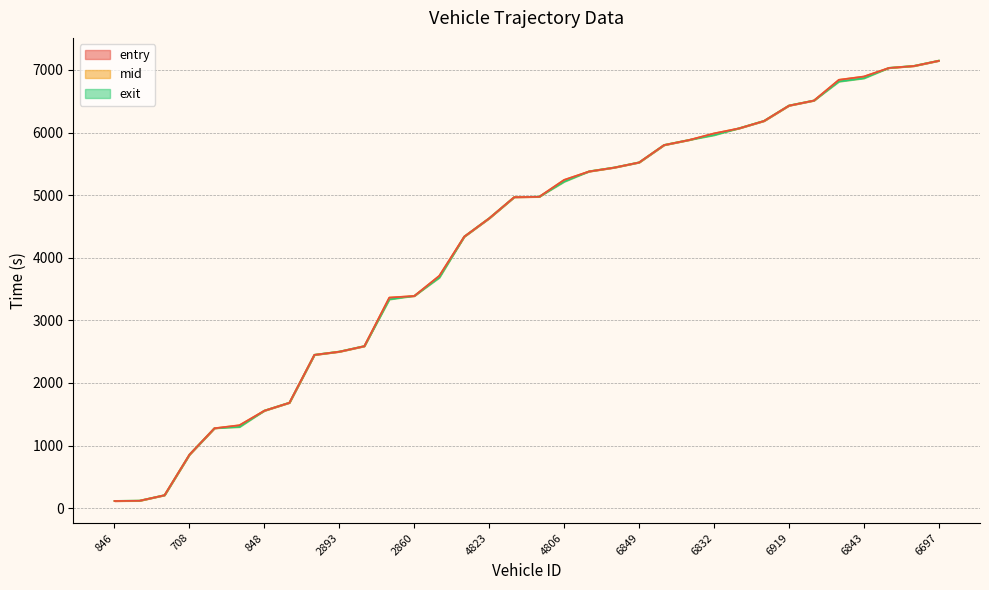

Which has a higher value, 809 or 6865?

6865